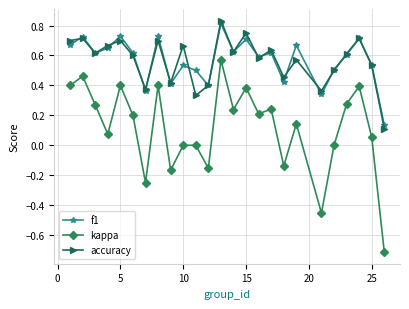

Which series has the largest range (max minus min)?

kappa